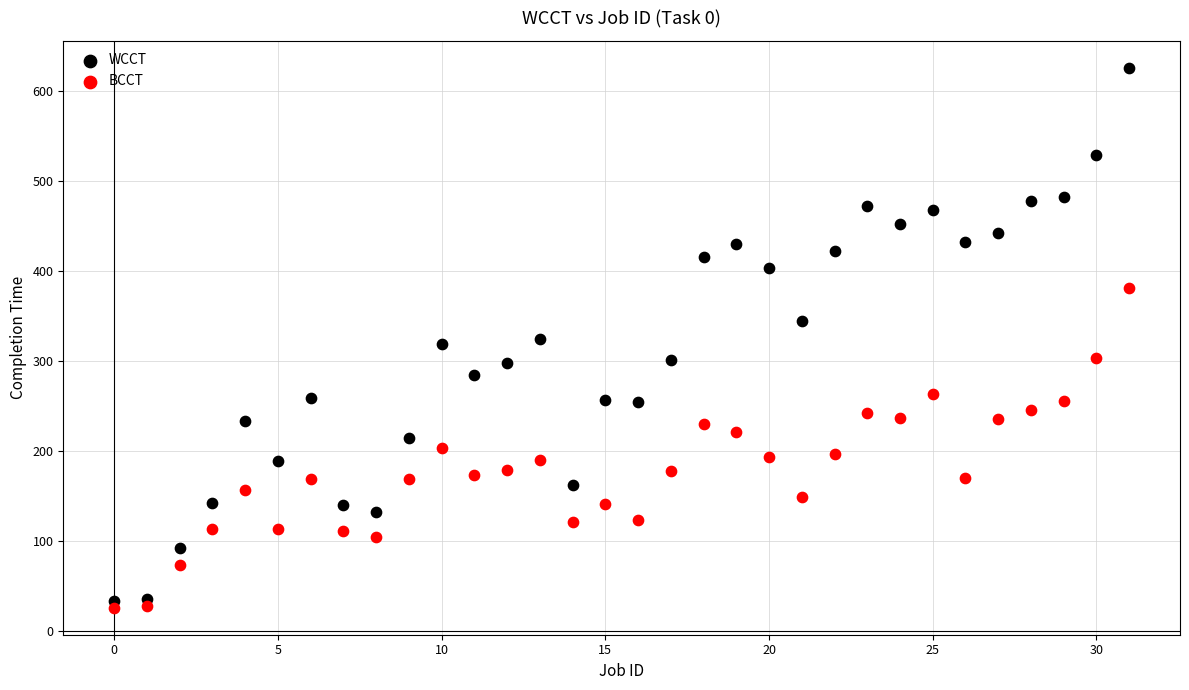

Which series has the widest spread of Y values?

WCCT